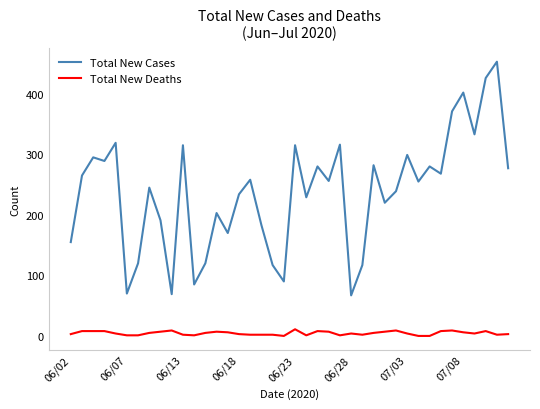

List the series in order of their peak value, highest first.

Total New Cases, Total New Deaths